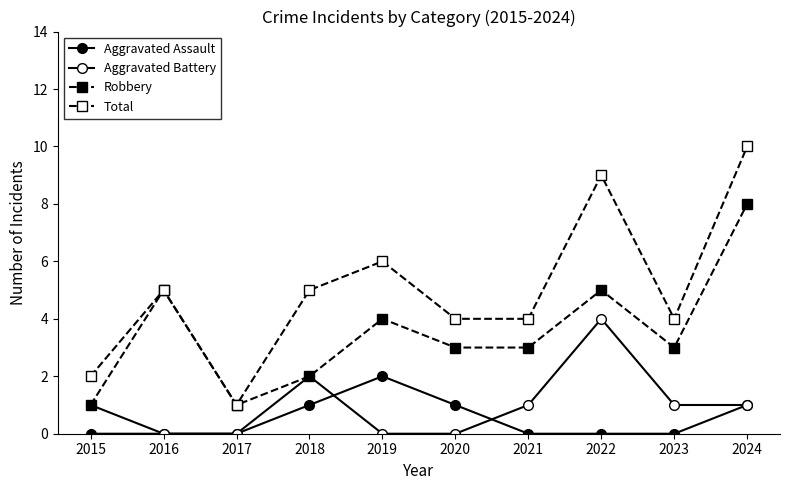

Reading left to right, transcribe all the data shown in this chart.

Aggravated Assault: 0	0	0	1	2	1	0	0	0	1
Aggravated Battery: 1	0	0	2	0	0	1	4	1	1
Robbery: 1	5	1	2	4	3	3	5	3	8
Total: 2	5	1	5	6	4	4	9	4	10